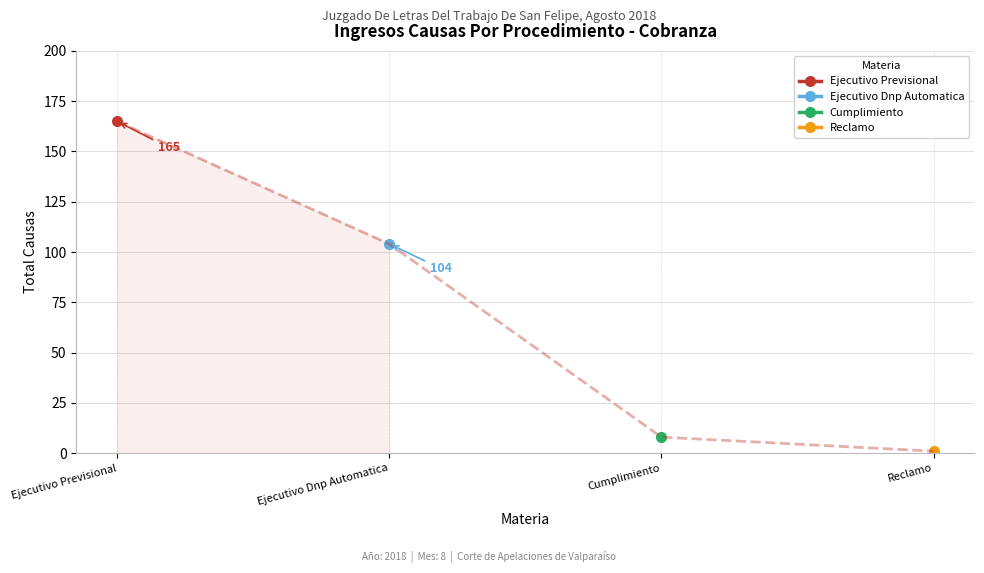

True or false: Reclamo and Ejecutivo Dnp Automatica intersect in this chart.

False